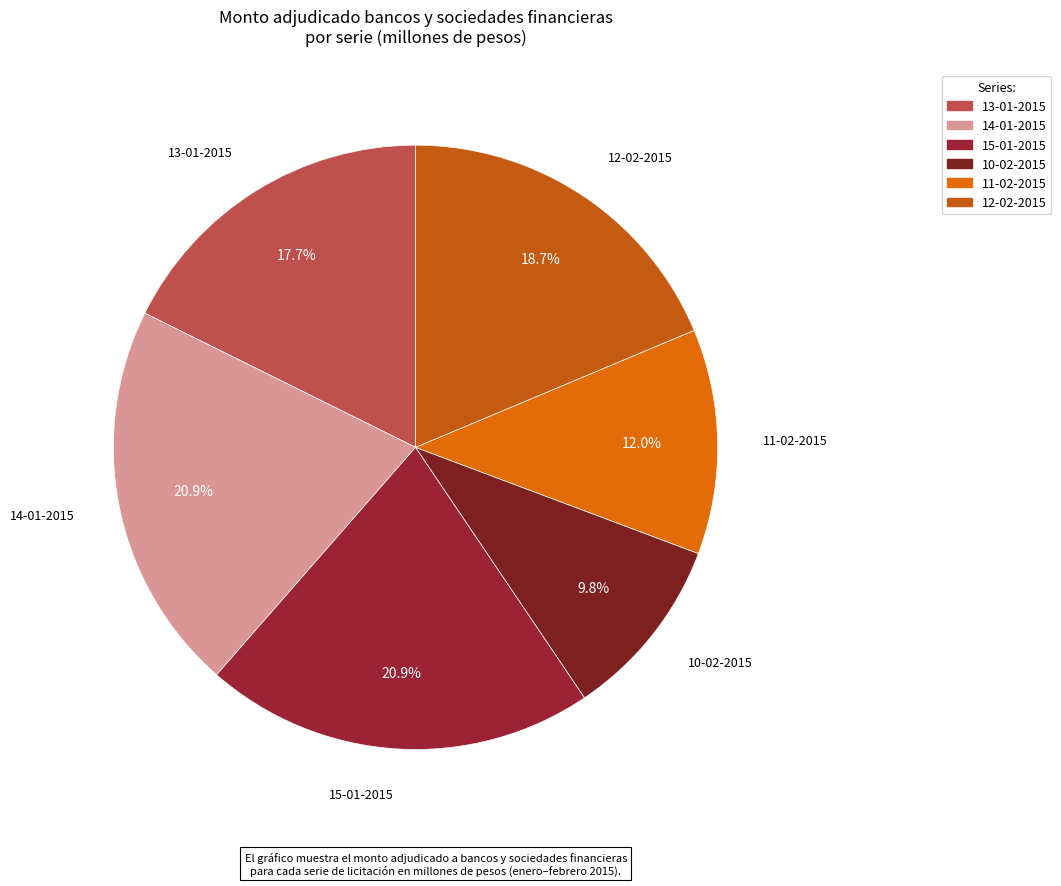

What is the change in value from 15-01-2015 to 12-02-2015?

-5000